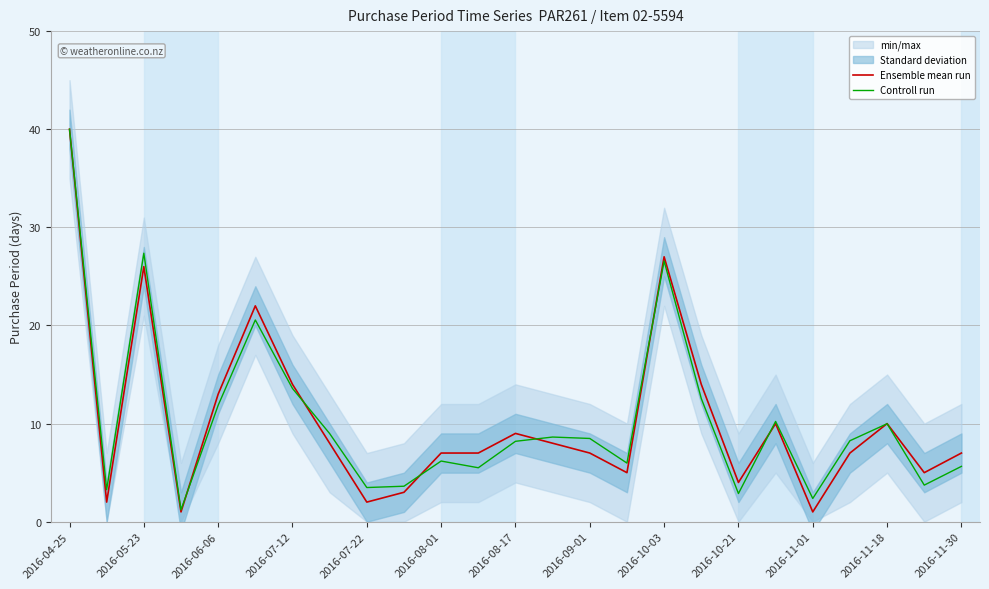

What is the difference between the maximum and minimum values in the Controll run series?

38.8